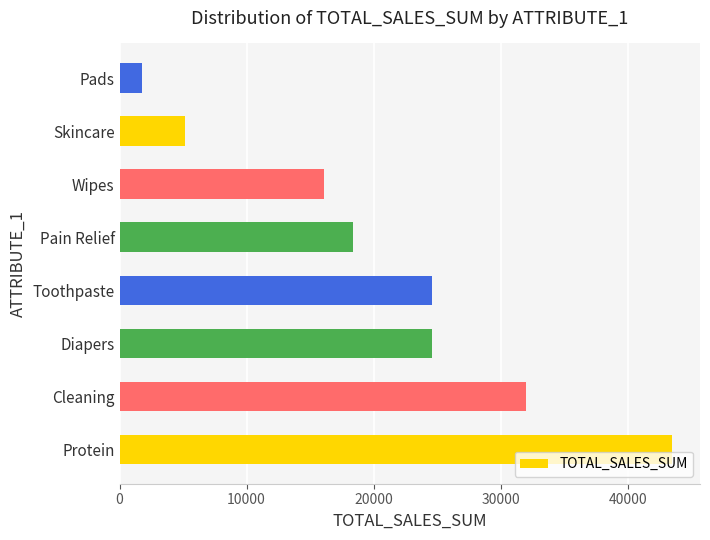

What is the average value?

20778.2